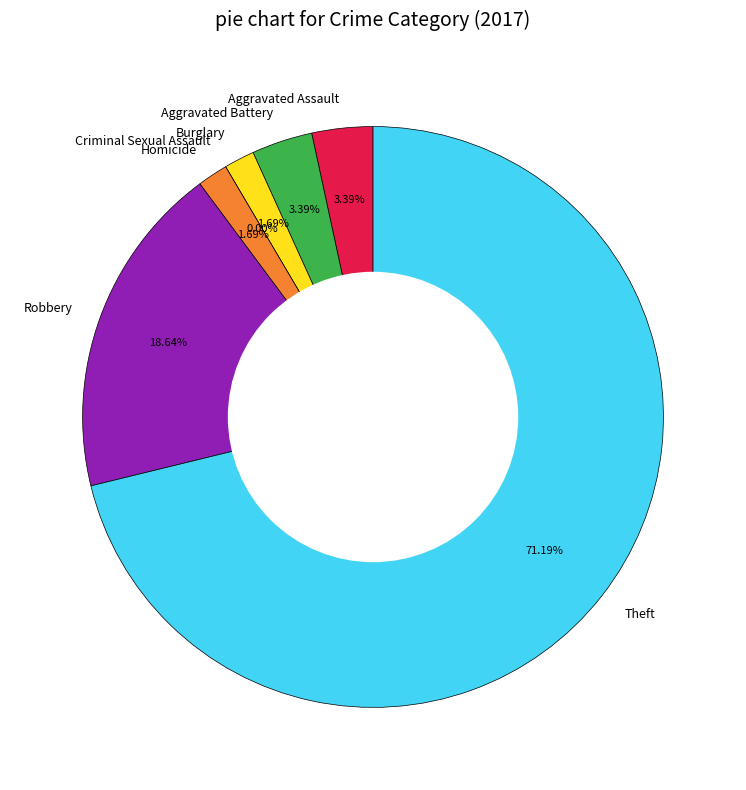

Which category has the biggest portion of the pie?

Theft